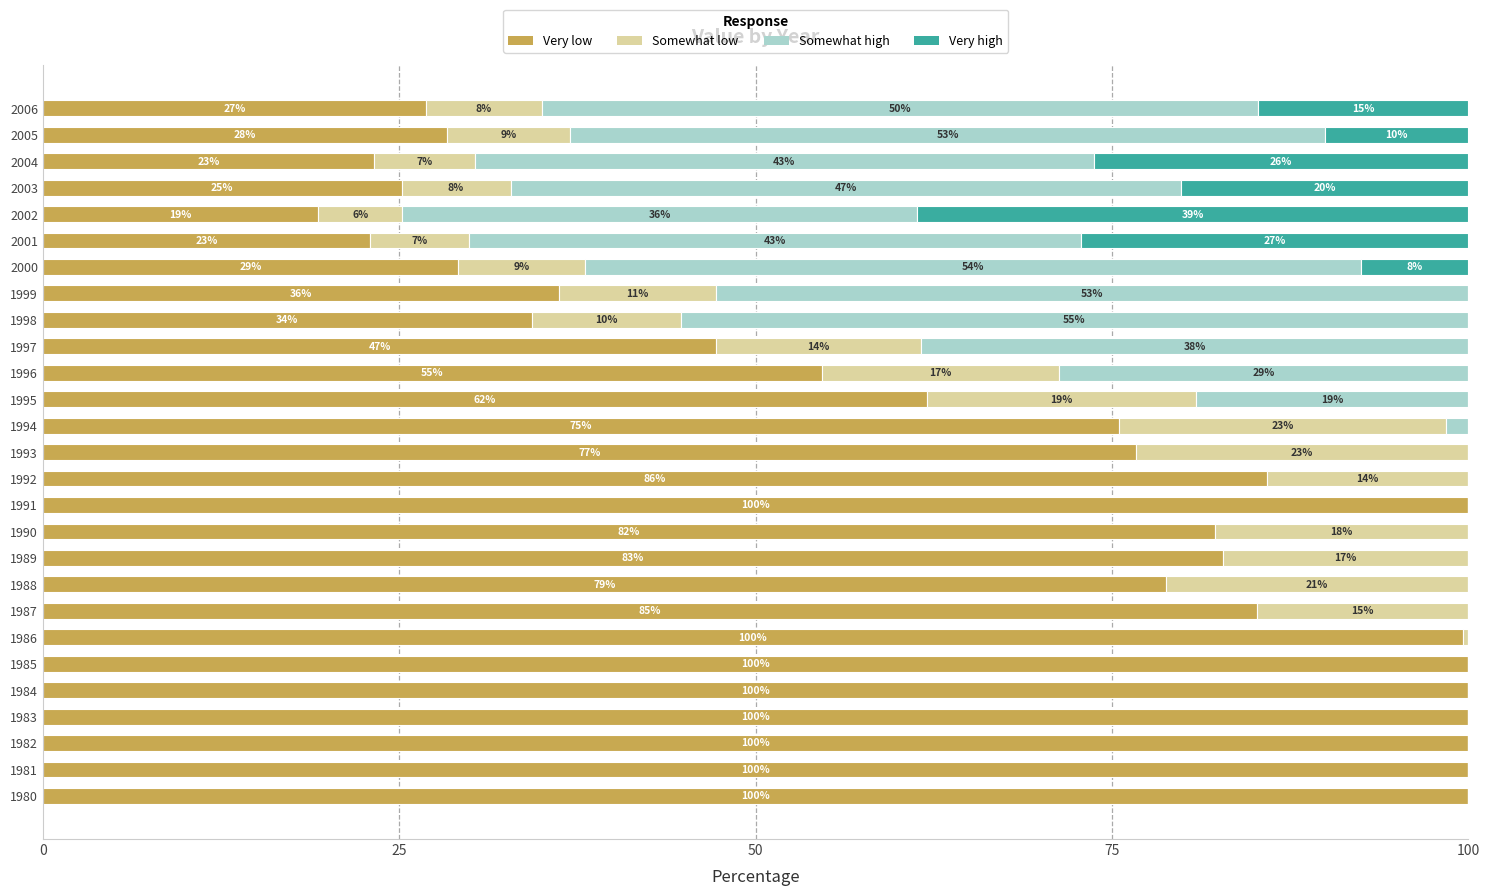

What is the maximum value for Very low?

100.0